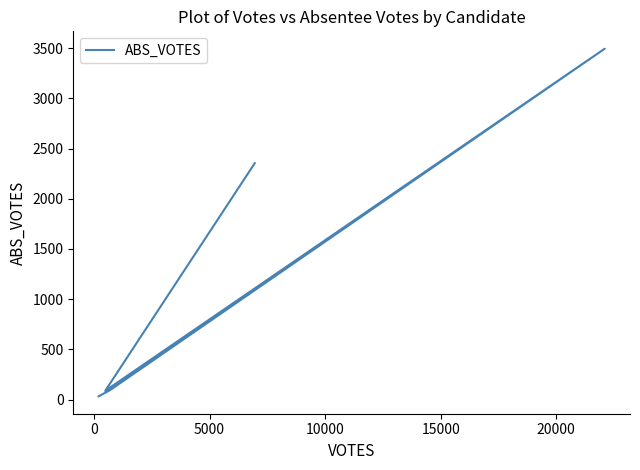

Which has a higher value, −5000 or 5000?

5000